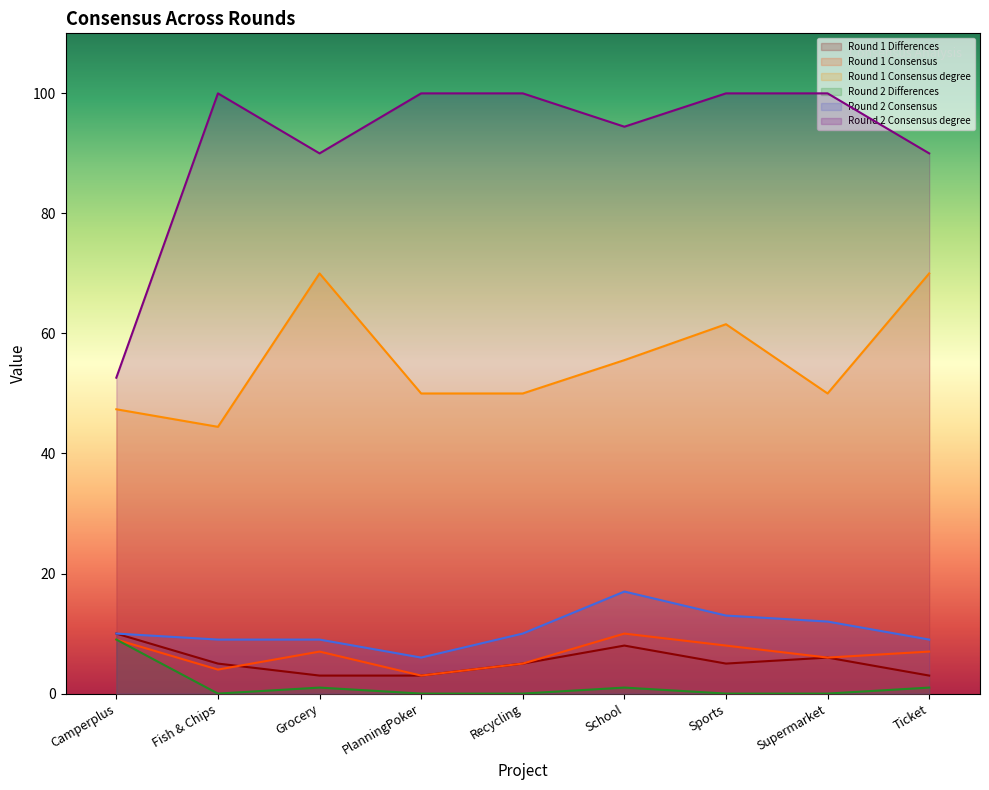

How many lines are shown in the chart?

6